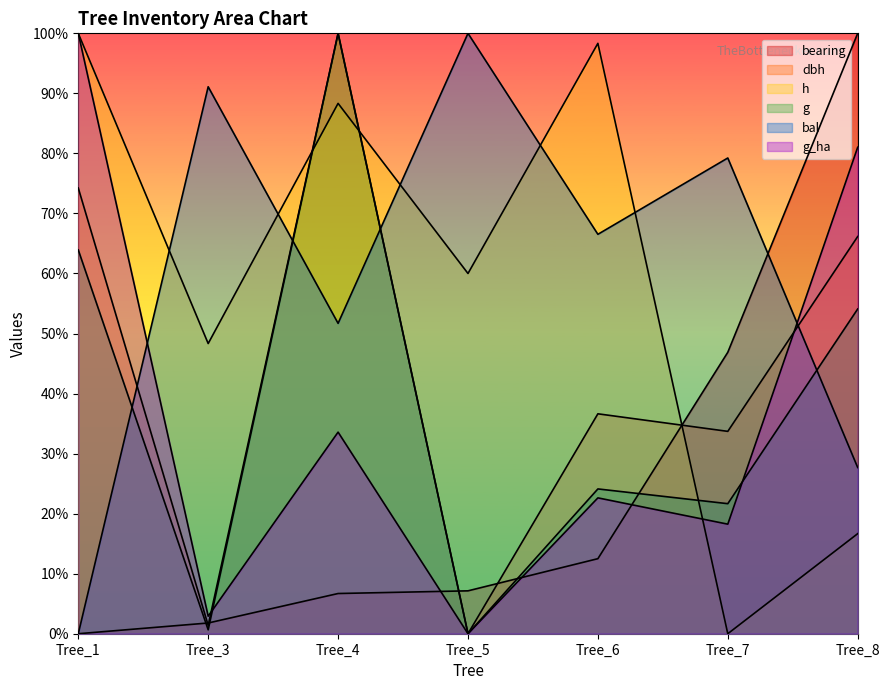

What is the maximum value shown in the chart?

100.0